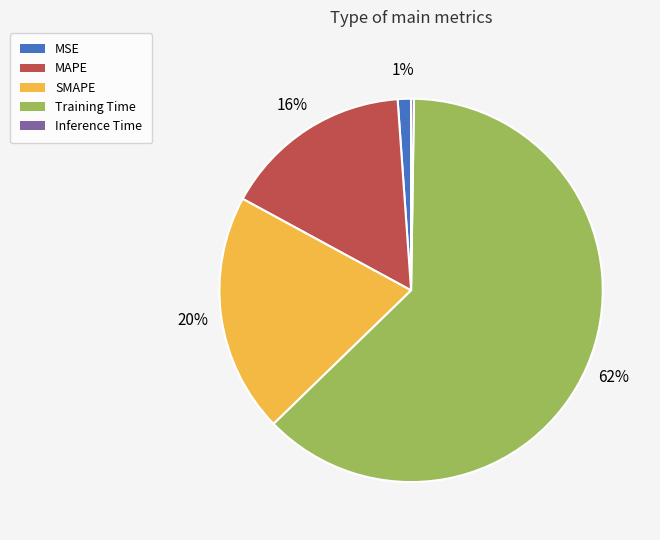

Is there any slice that represents more than half of the pie?

Yes